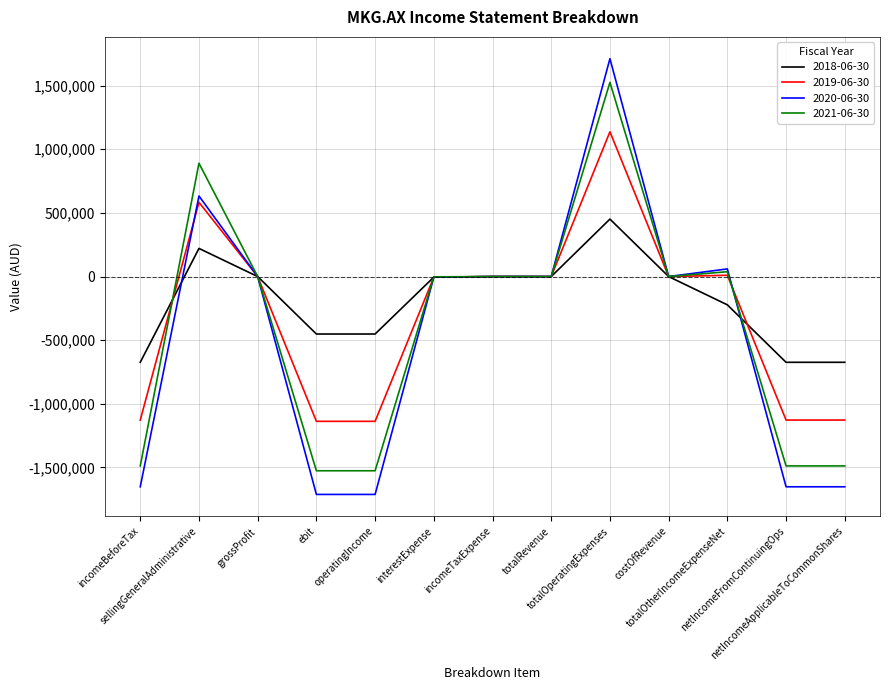

List the series in order of their peak value, highest first.

2020-06-30, 2021-06-30, 2019-06-30, 2018-06-30